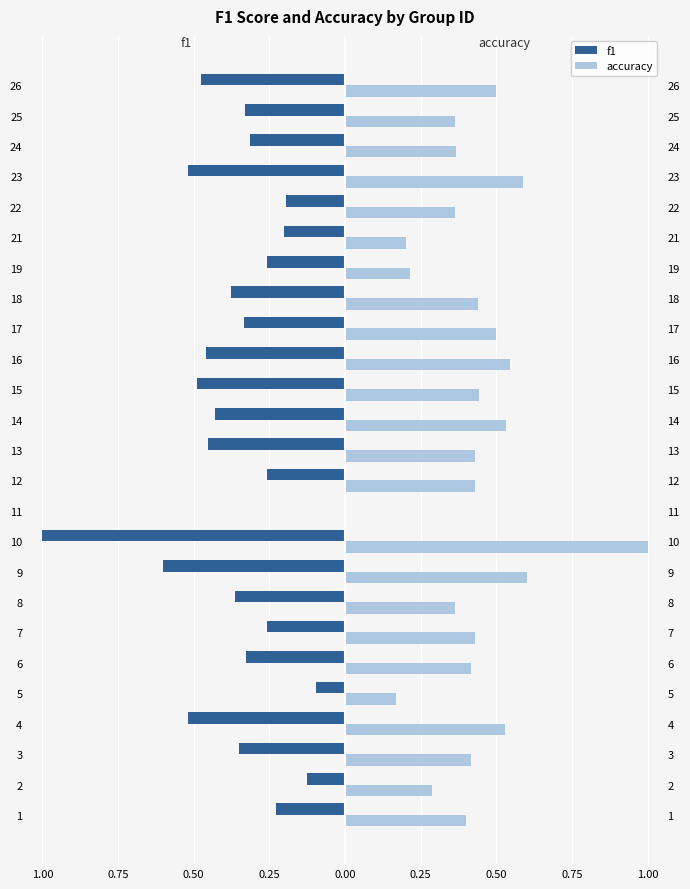

Reading right to left, extract all data points from this chart.

f1: -0.5	-0.3	-0.3	-0.5	-0.2	-0.2	-0.3	-0.4	-0.3	-0.5	-0.5	-0.4	-0.5	-0.3	0.0	-1.0	-0.6	-0.4	-0.3	-0.3	-0.1	-0.5	-0.4	-0.1	-0.2
accuracy: 0.5	0.4	0.4	0.6	0.4	0.2	0.2	0.4	0.5	0.5	0.4	0.5	0.4	0.4	0.0	1.0	0.6	0.4	0.4	0.4	0.2	0.5	0.4	0.3	0.4